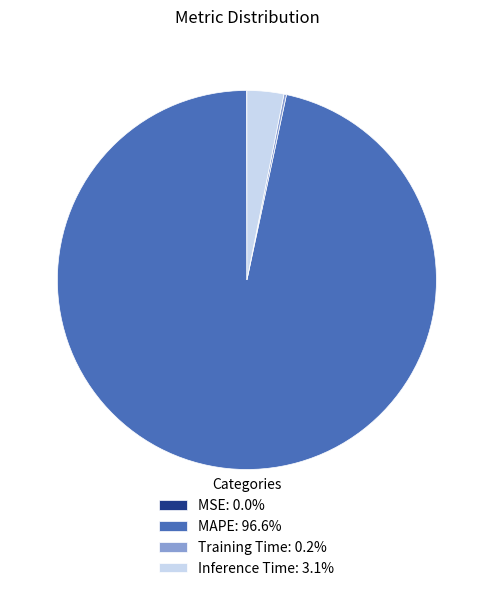

Is the sum of MAPE: 96.6% and Inference Time: 3.1% greater than half?

Yes